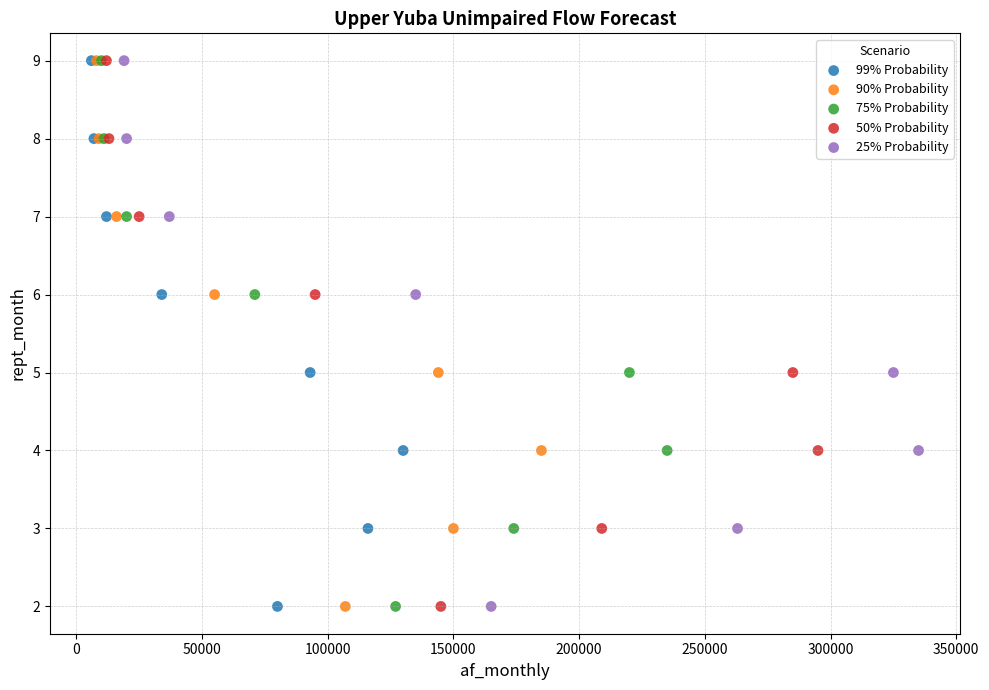

What are all the series names shown in the legend?

99% Probability, 90% Probability, 75% Probability, 50% Probability, 25% Probability